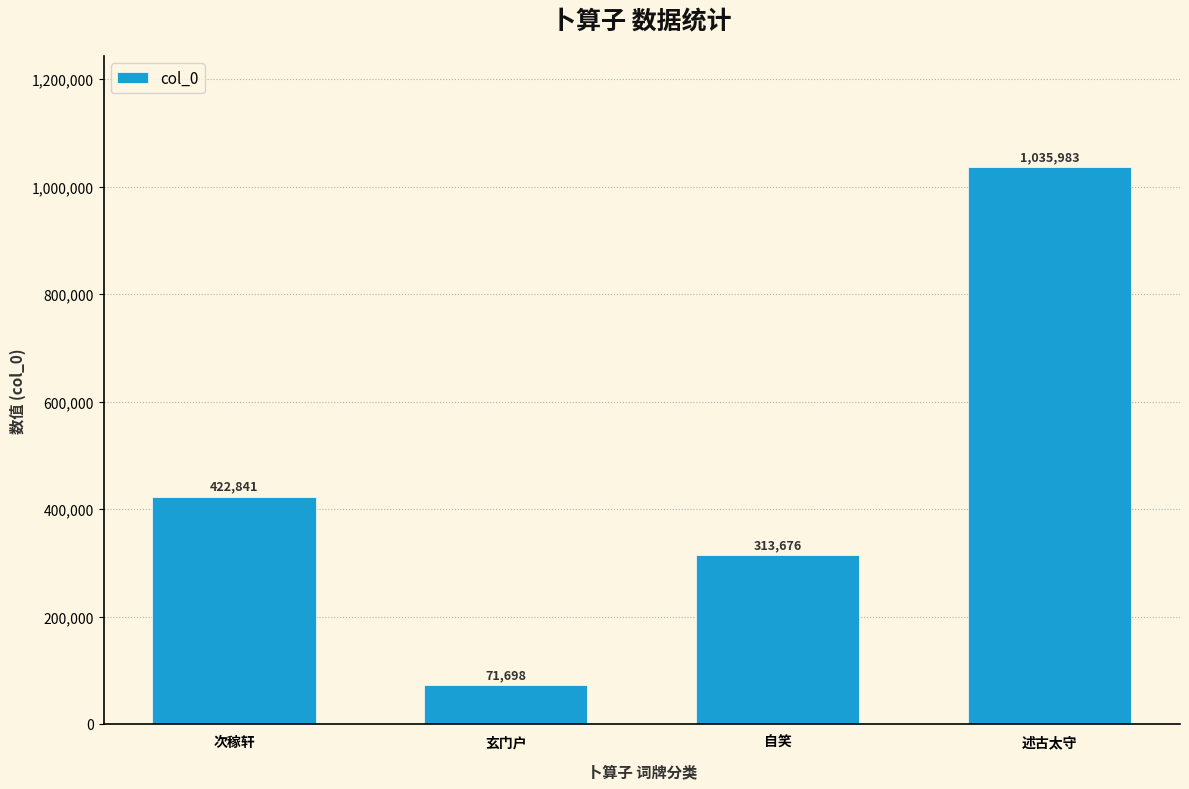

Where is the data nearest to the value 553840?

次稼轩